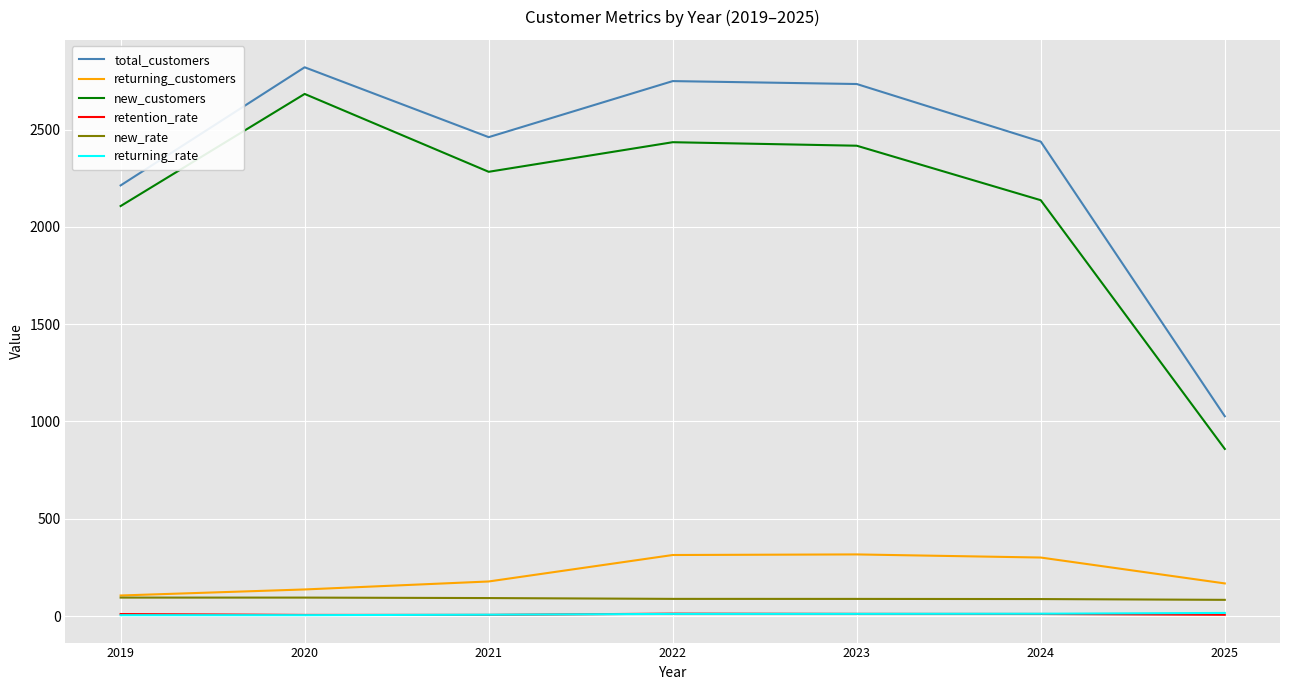

At which label does total_customers first exceed 2461?

2020